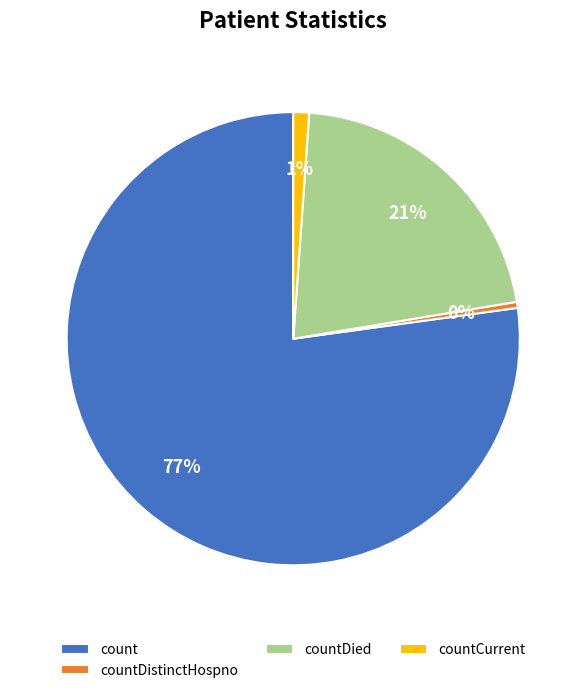

To the nearest percent, what is the average slice percentage?

25%